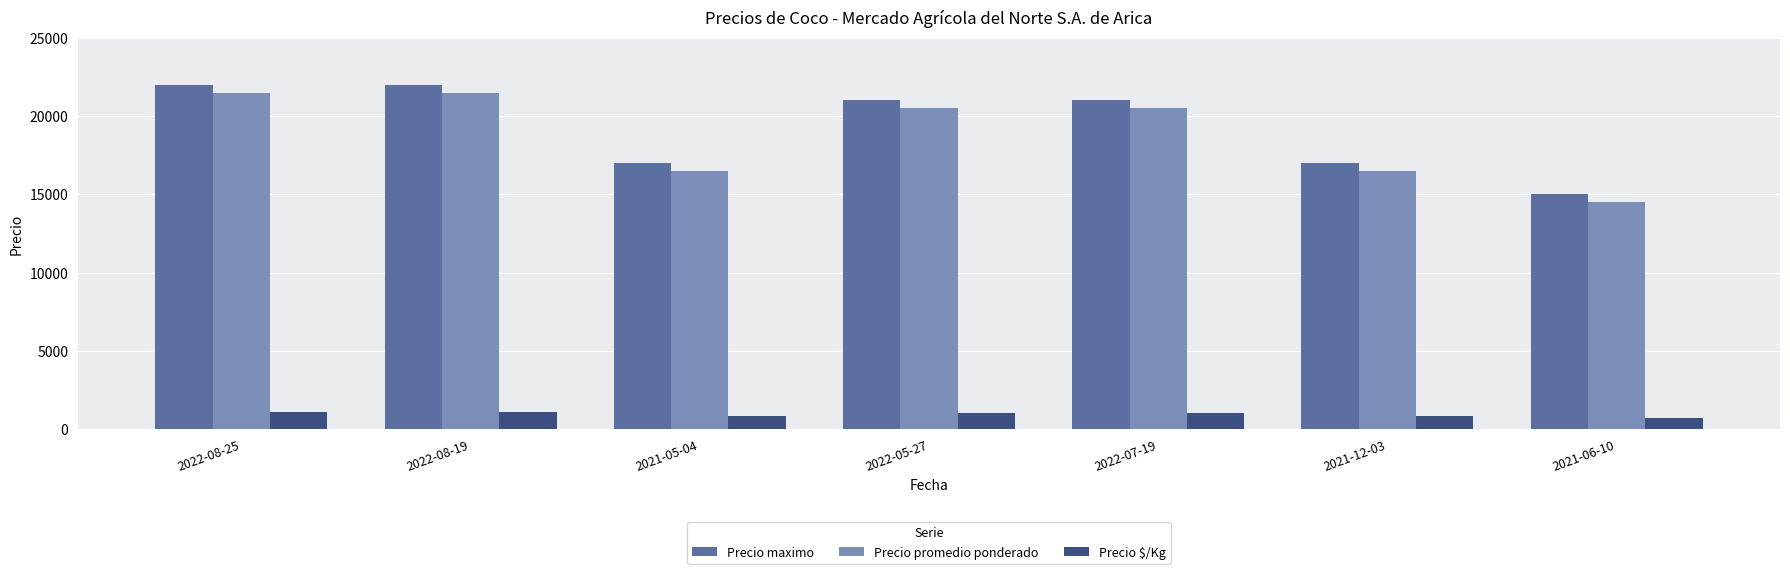

What are all the series names shown in the legend?

Precio maximo, Precio promedio ponderado, Precio $/Kg